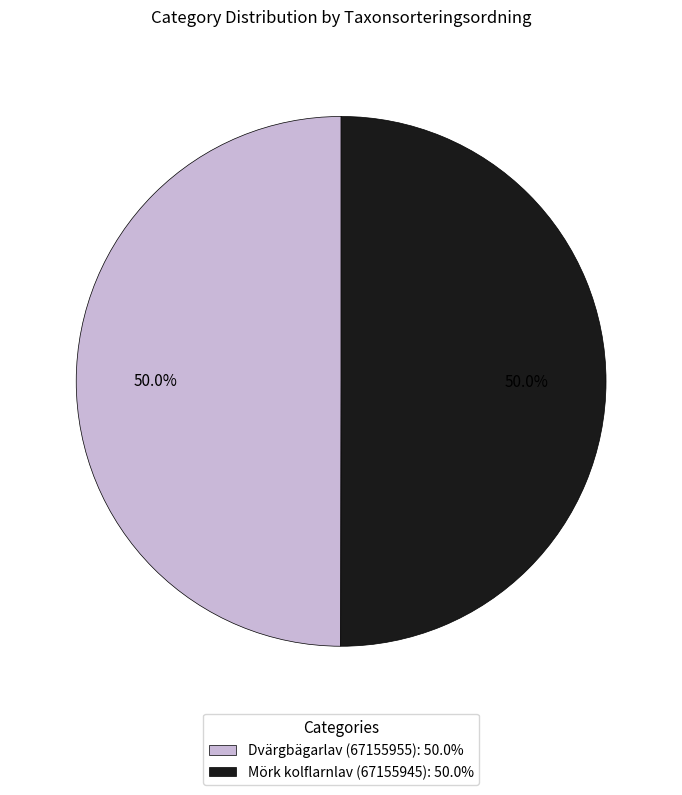

What percentage do Dvärgbägarlav (67155955) and Mörk kolflarnlav (67155945) together represent?

100.0%